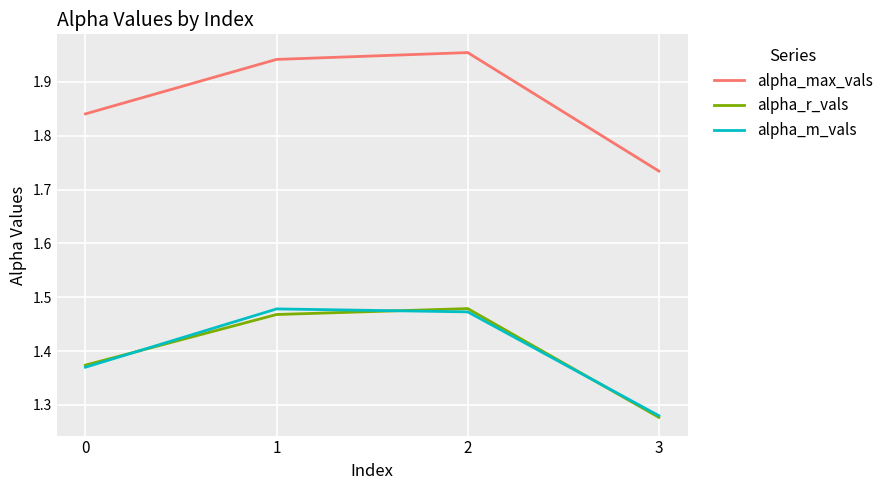

Which series has the largest total across all categories?

alpha_max_vals